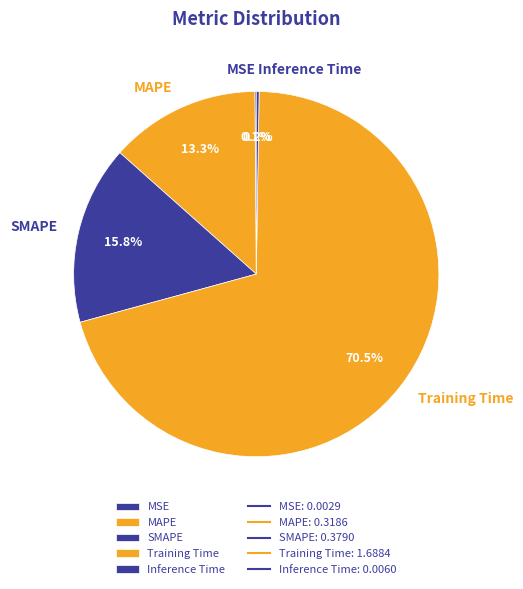

Which slice is the largest?

Training Time